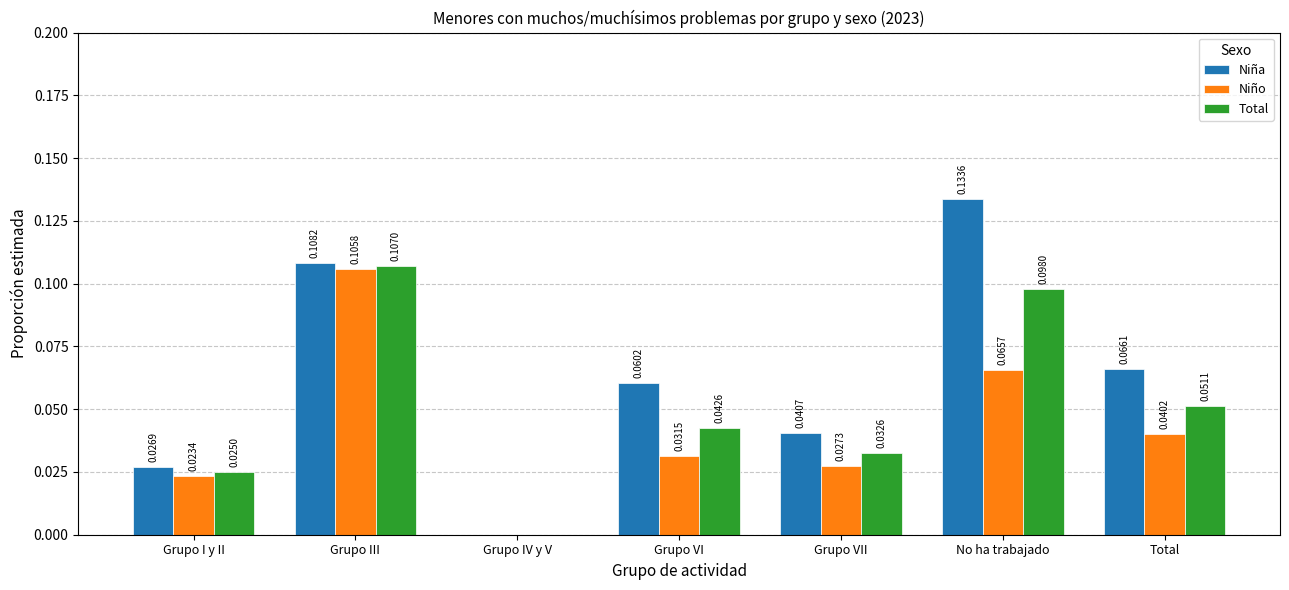

Which series changed the most between Grupo VI and Total?

Niño